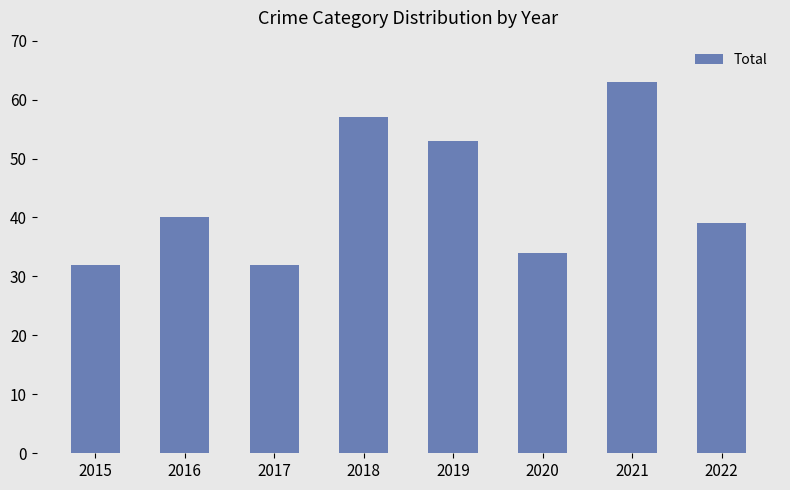

What is the difference between the values at 2020 and 2016?

6